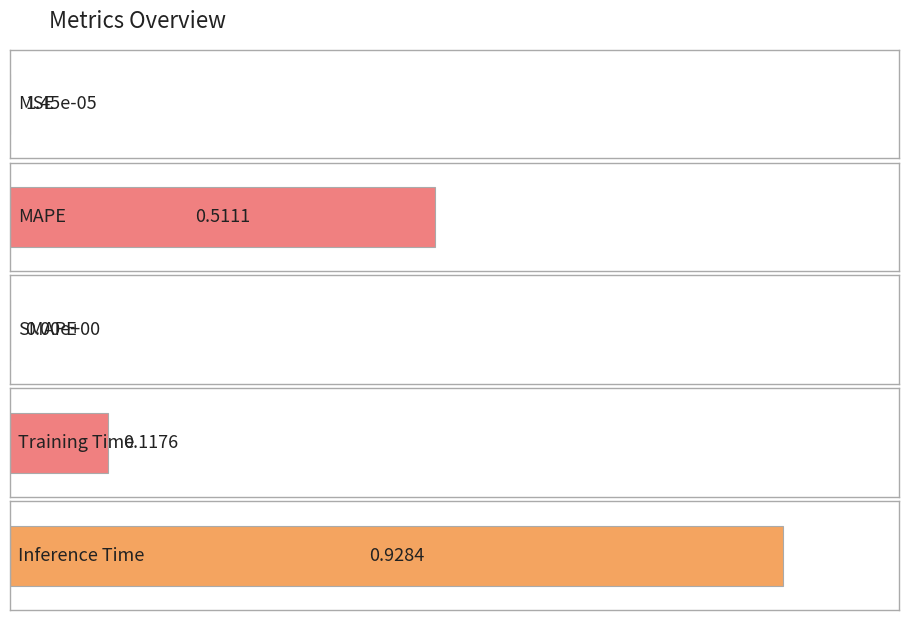

The chart shows a value of 0.5 at MAPE. True or false?

True